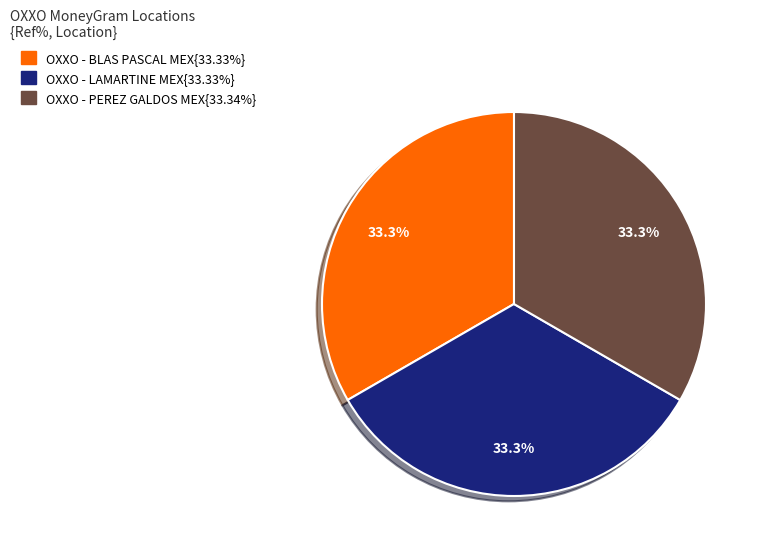

Is there any slice that represents more than half of the pie?

No